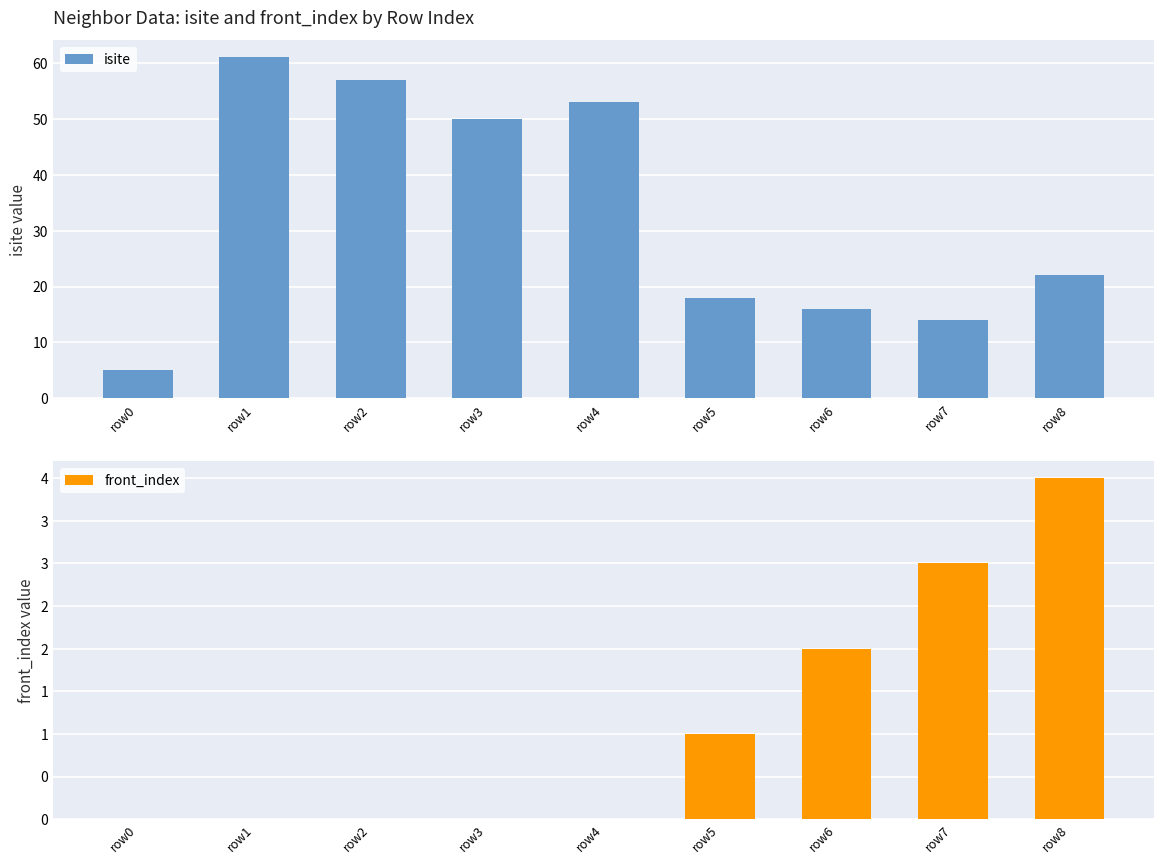

At how many categories does at least one series exceed 44?

4